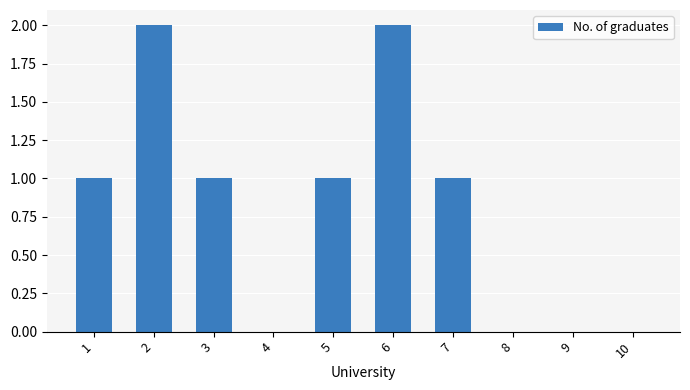

Is it true that the value at 8 is 0?

True